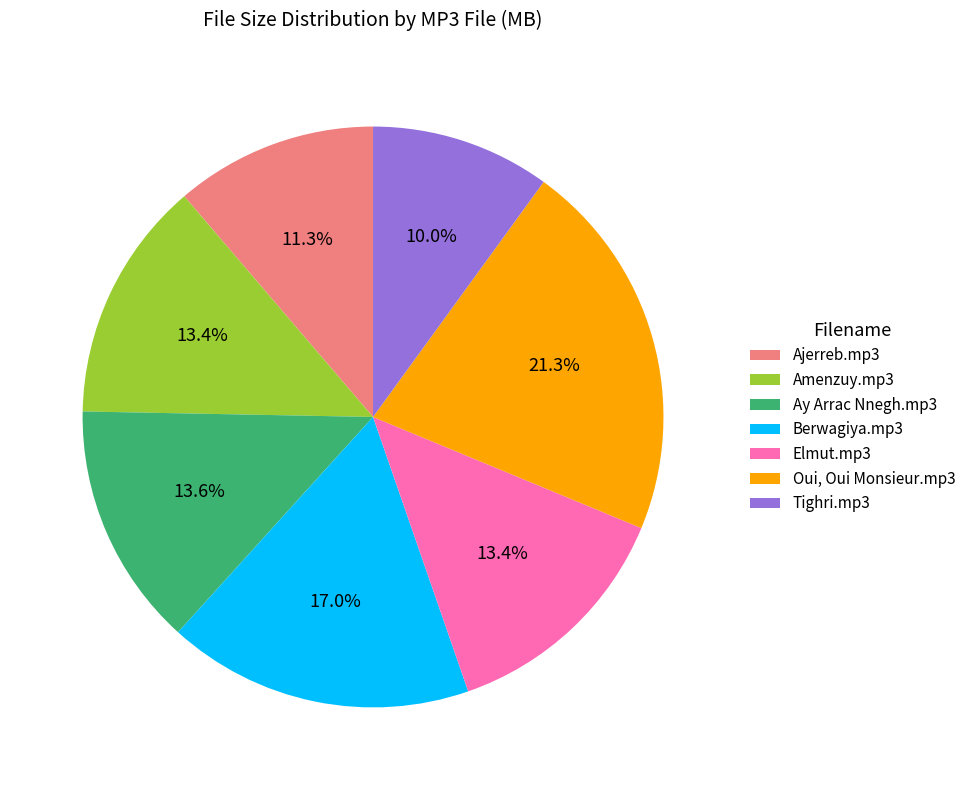

Count the number of slices in the pie.

7